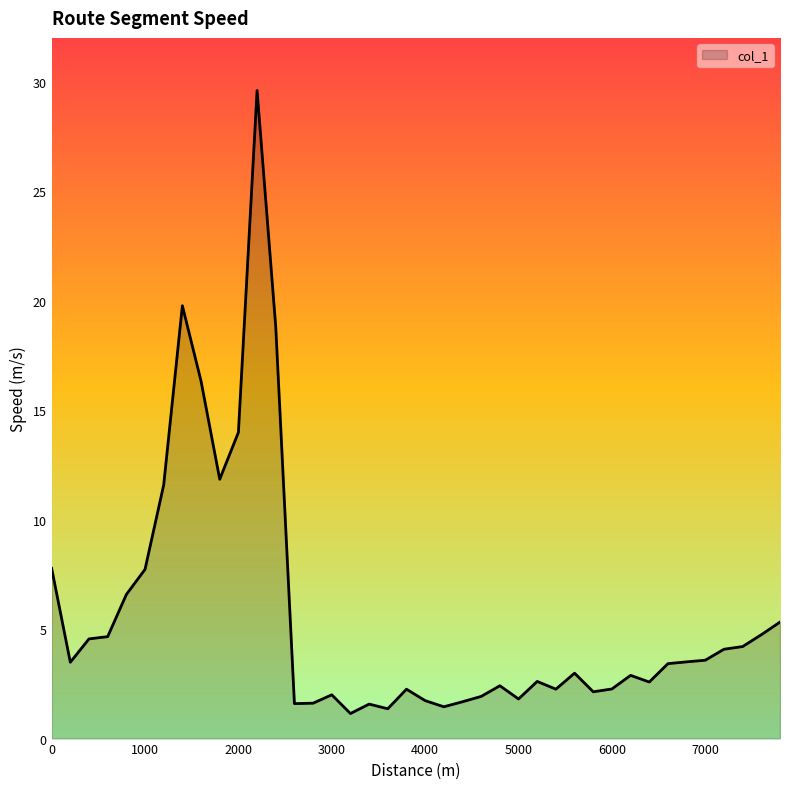

What is the maximum value shown in the chart?

29.6